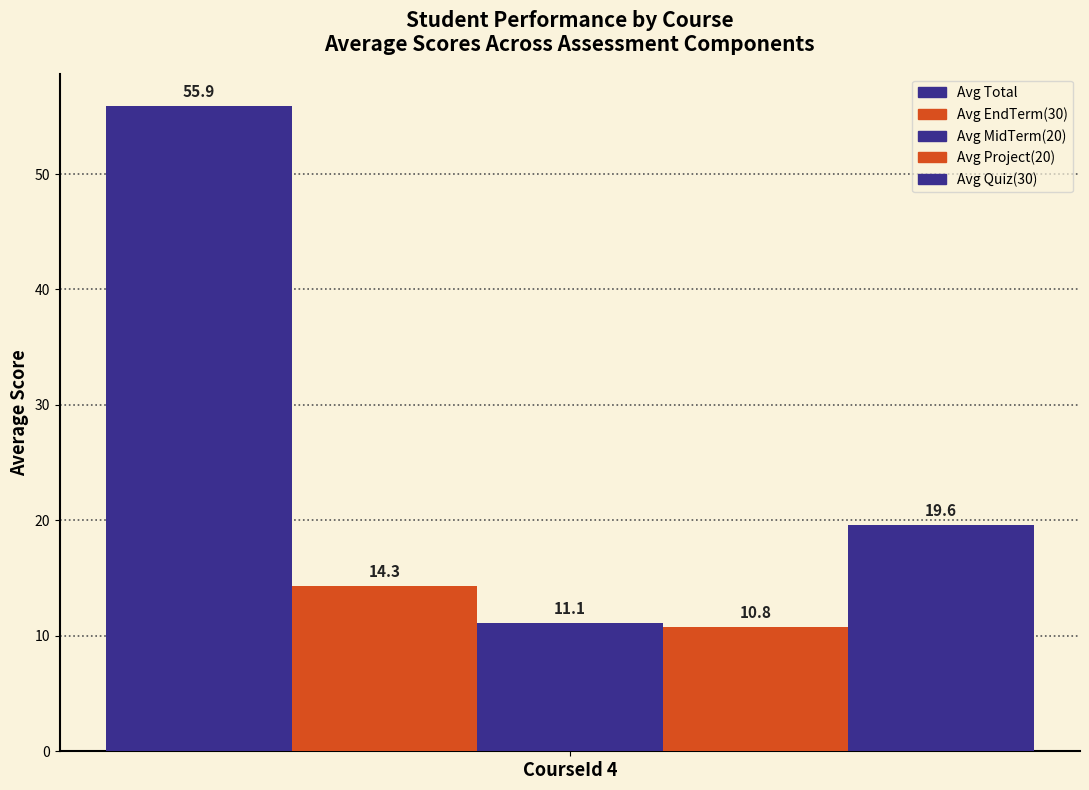

How many distinct data groups are displayed?

5